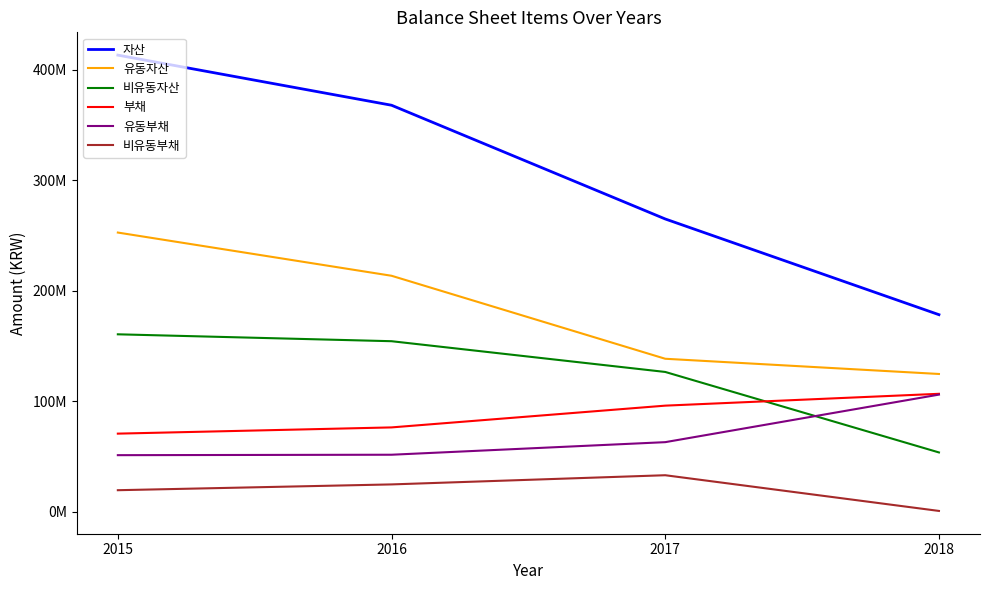

What are all the series names shown in the legend?

자산, 유동자산, 비유동자산, 부채, 유동부채, 비유동부채